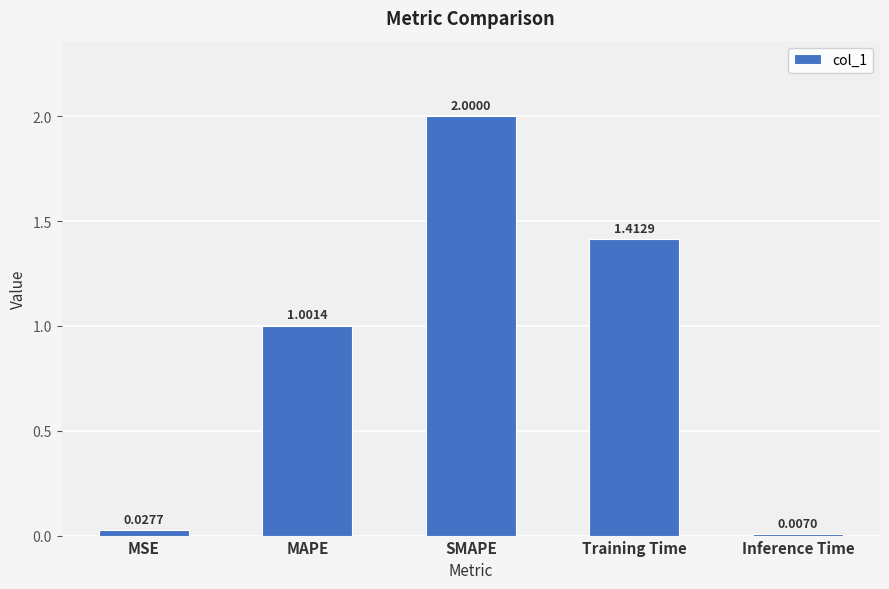

How many distinct data groups are displayed?

1